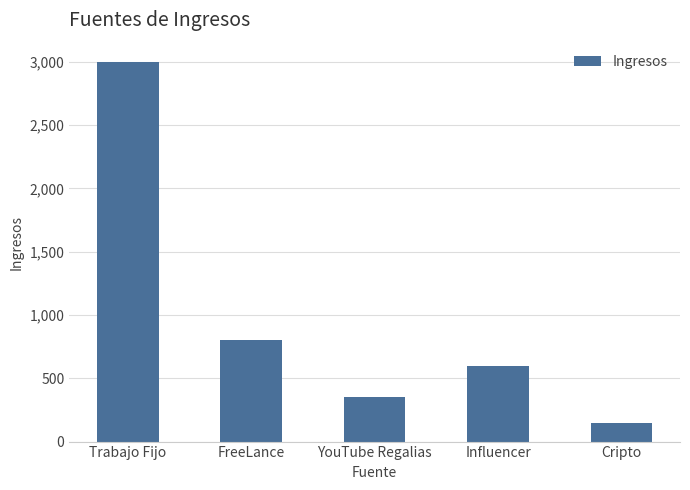

What is the minimum value shown in the chart?

150